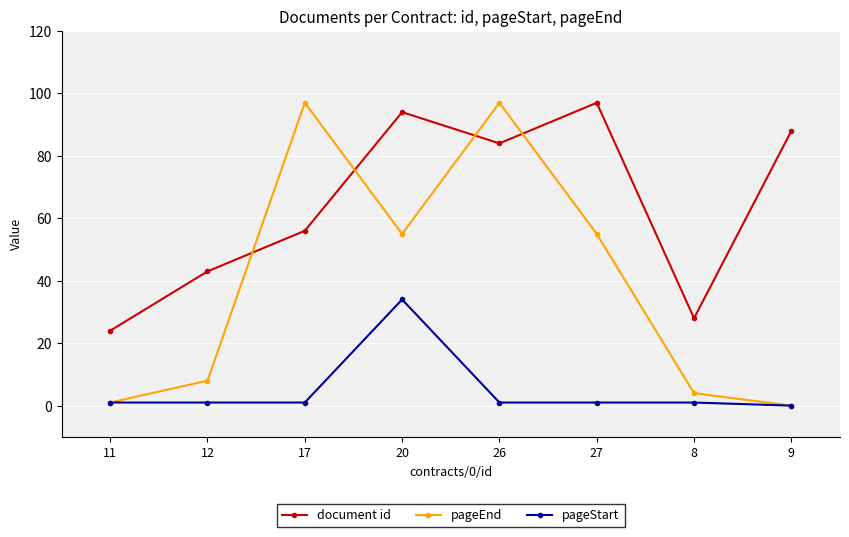

What is the difference between the document id values at 17 and 9?

32